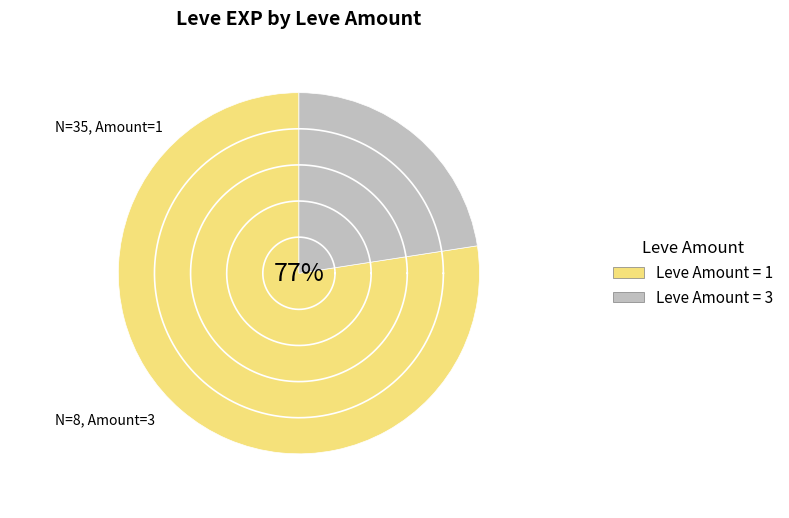

Does any single category account for the majority?

No